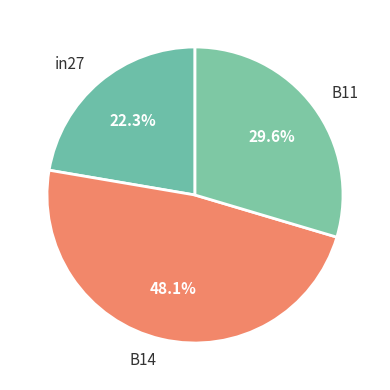

Between in27 and B14, which is larger?

B14